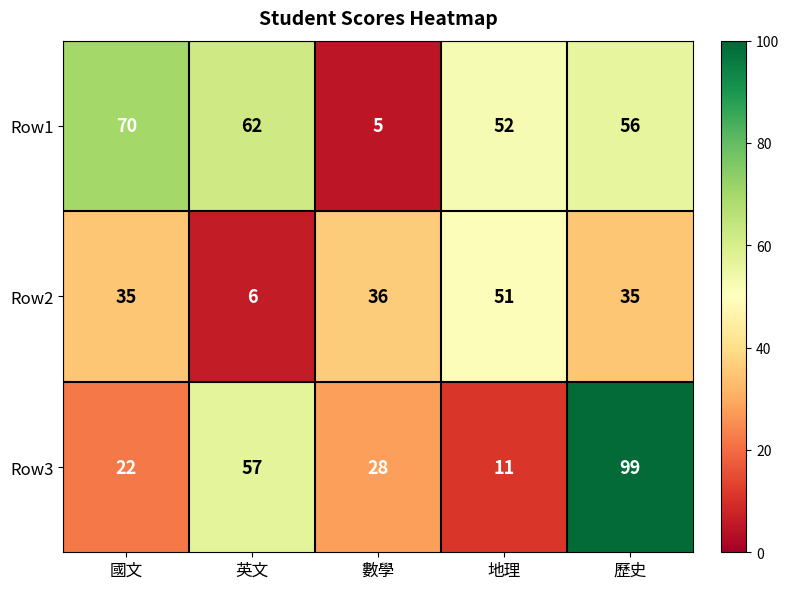

The Row3 series shows 28 at 數學. True or false?

True